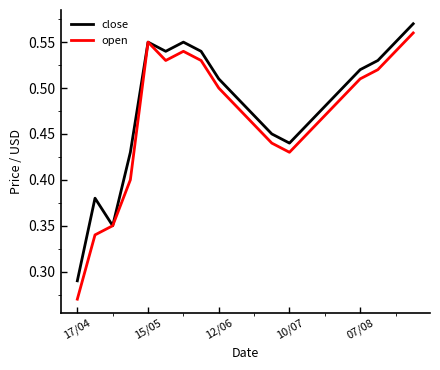

Which series has the largest range (max minus min)?

open